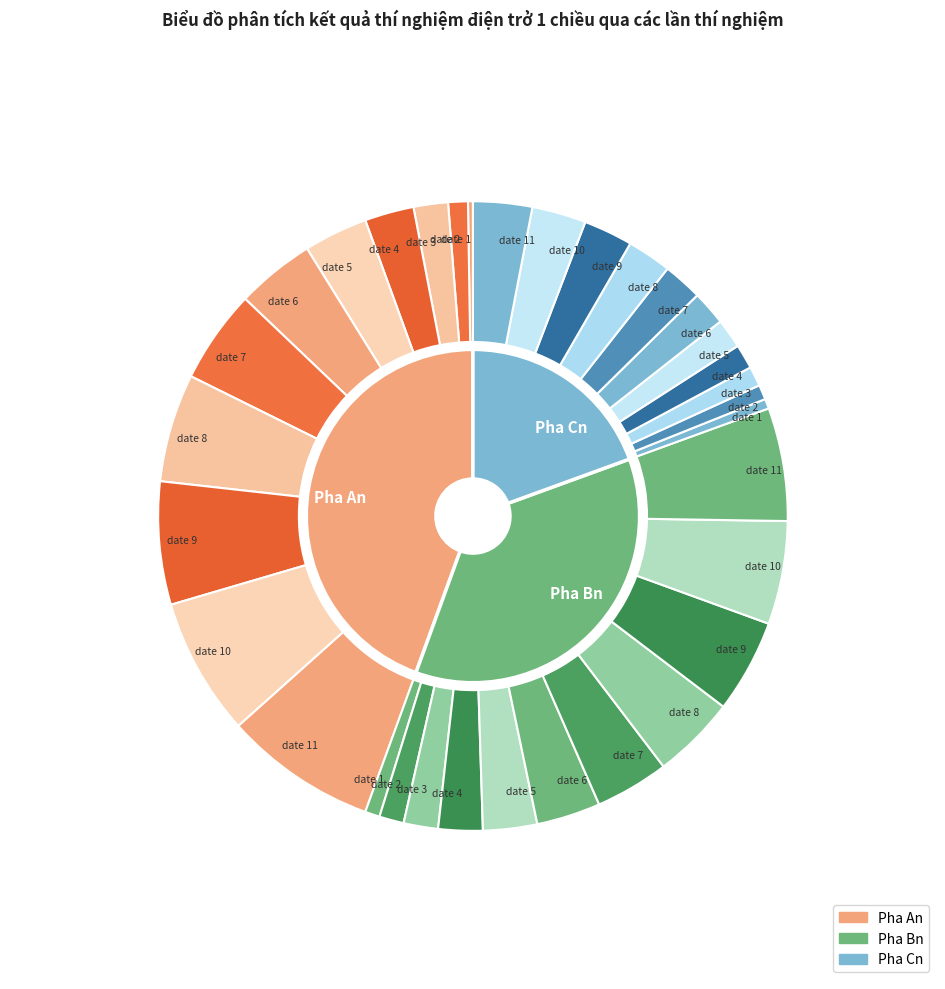

Is date 6 the majority of the pie?

No